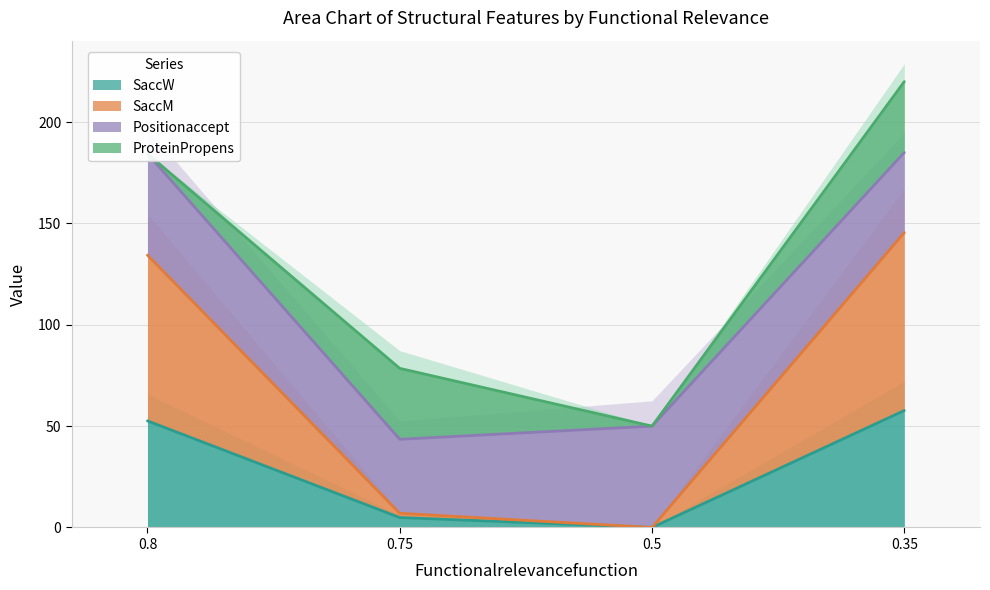

How many interior local valleys does the SaccW series have?

1